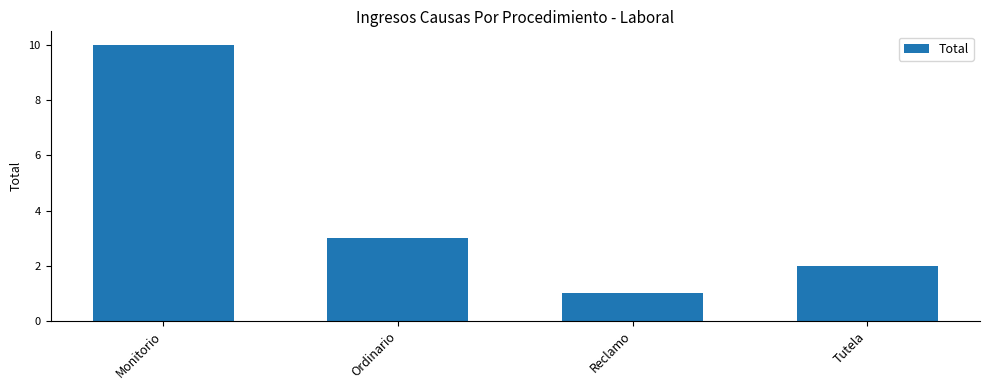

Reading right to left, extract all data points from this chart.

Tutela=2	Reclamo=1	Ordinario=3	Monitorio=10